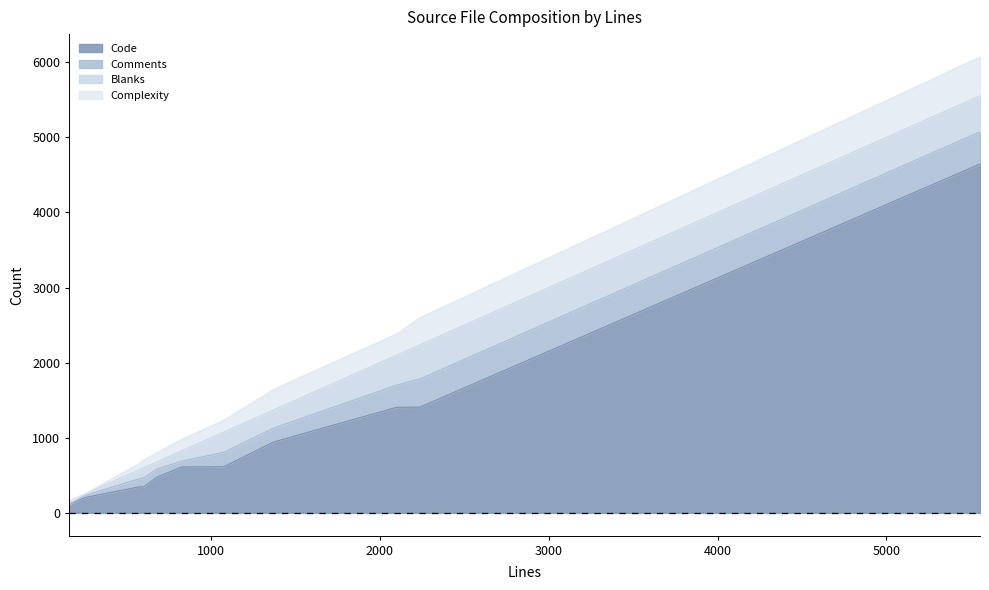

Count the number of categories in the chart.

11